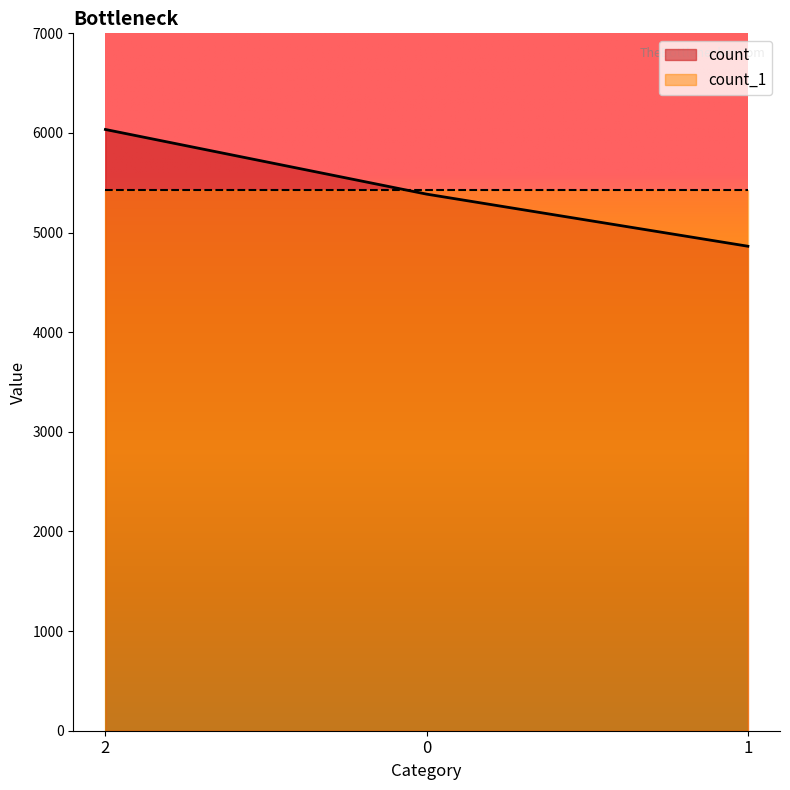

Count the number of categories in the chart.

3